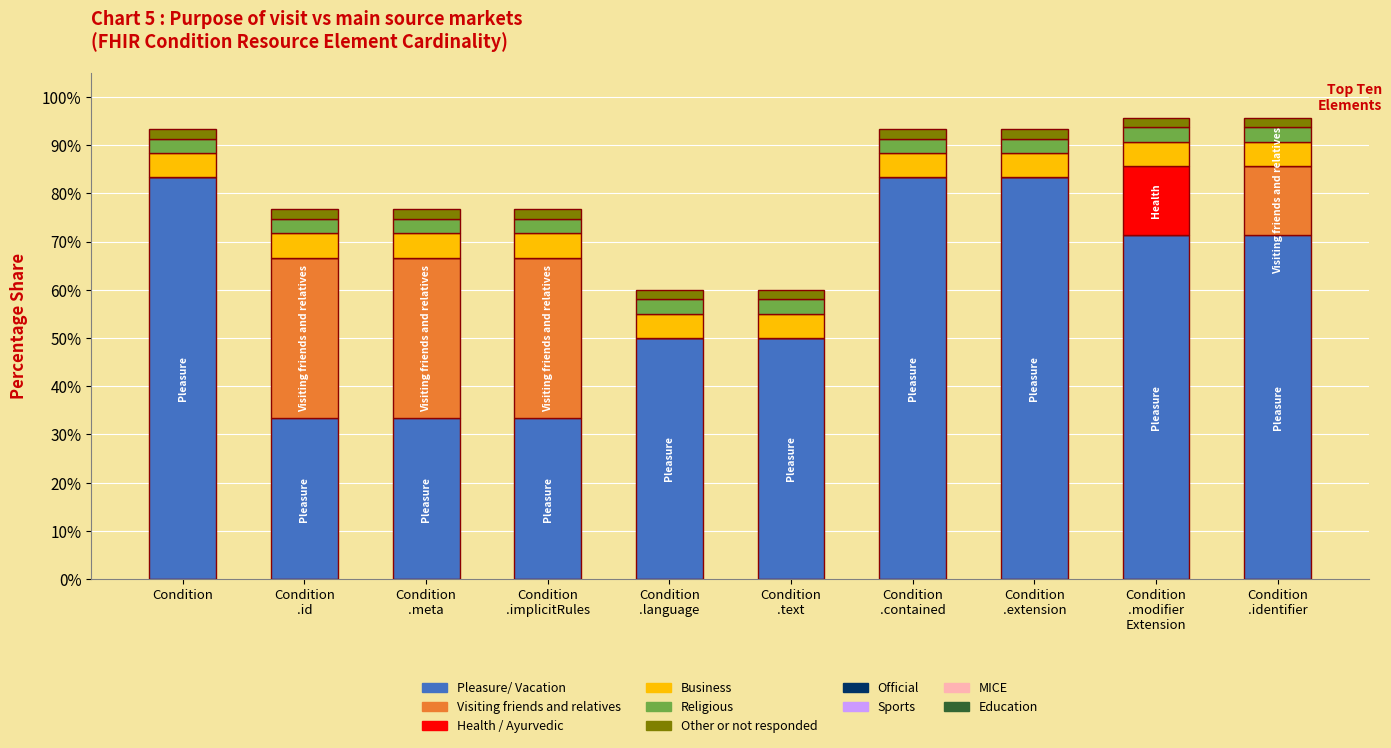

Are the bars horizontal?

No